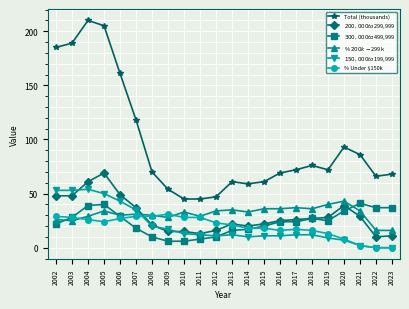

What are all the series names shown in the legend?

Total (thousands), $200,000 to $299,999, $300,000 to $499,999, % $200k-$299k, $150,000 to $199,999, % Under $150k